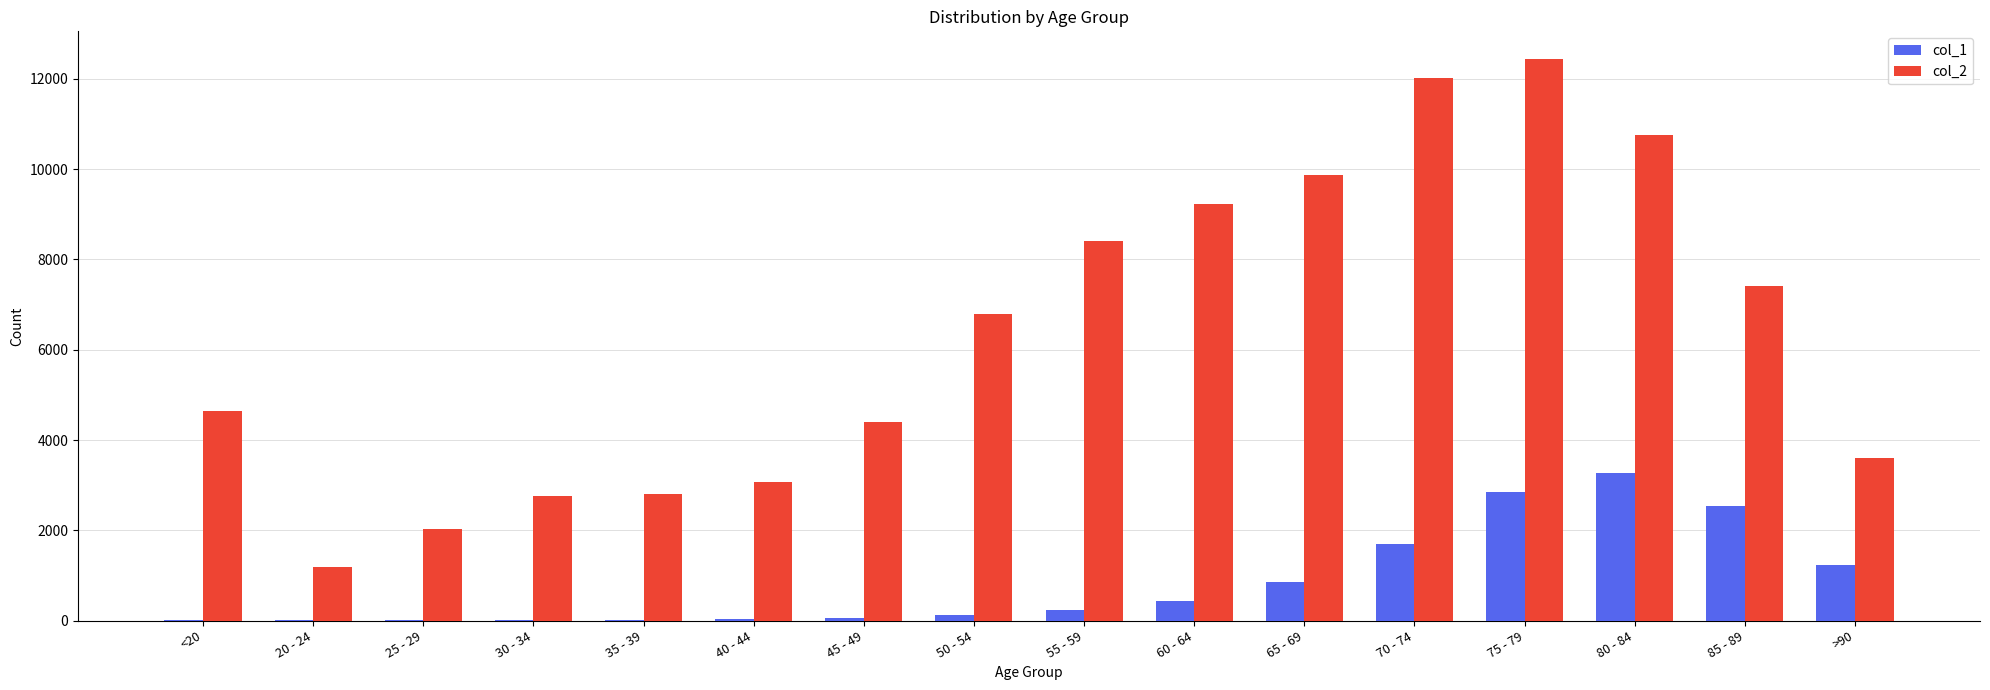

At which label does col_2 reach its peak?

75 - 79